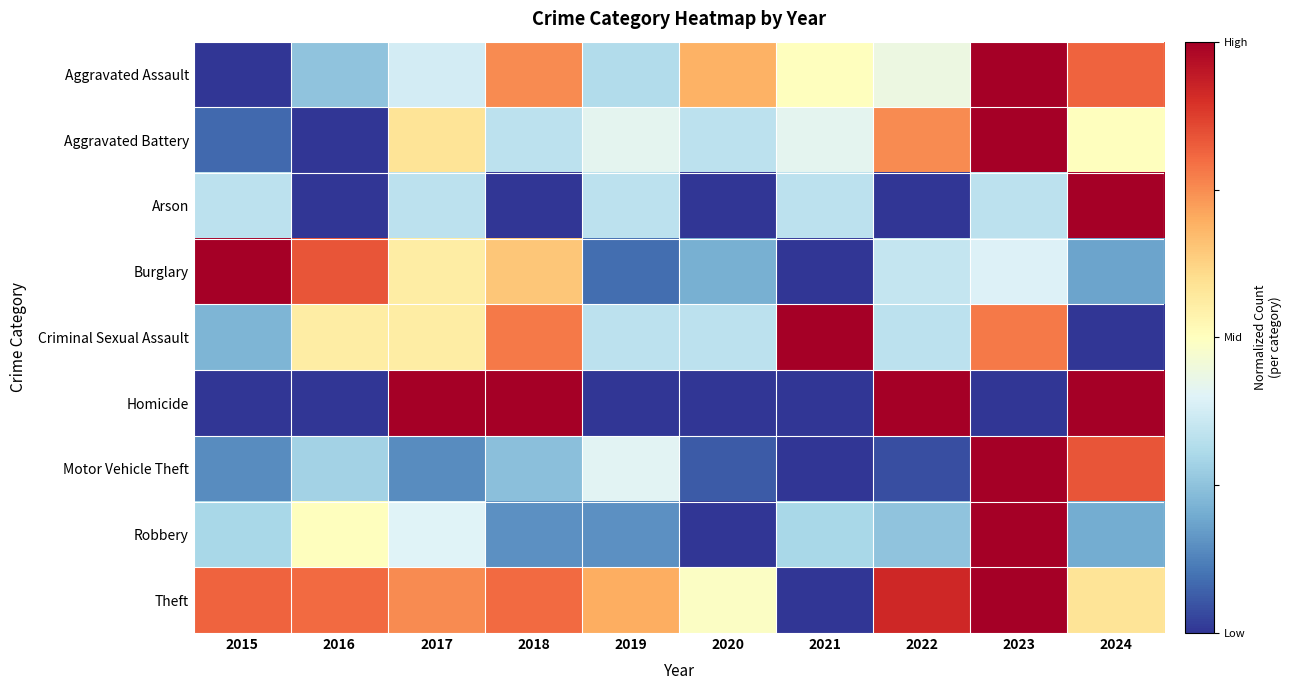

How many categories are shown in the chart?

10